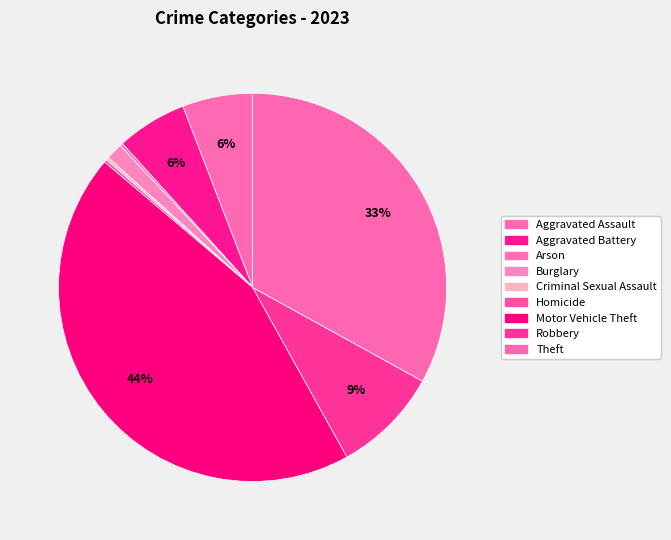

True or false: Arson accounts for 0% of the total.

True